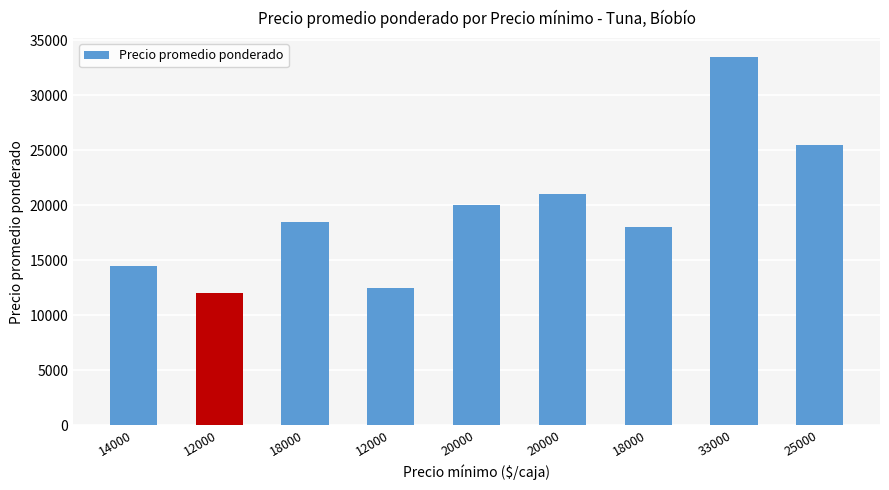

What value does the data have at 25000, to the nearest 10?

25500